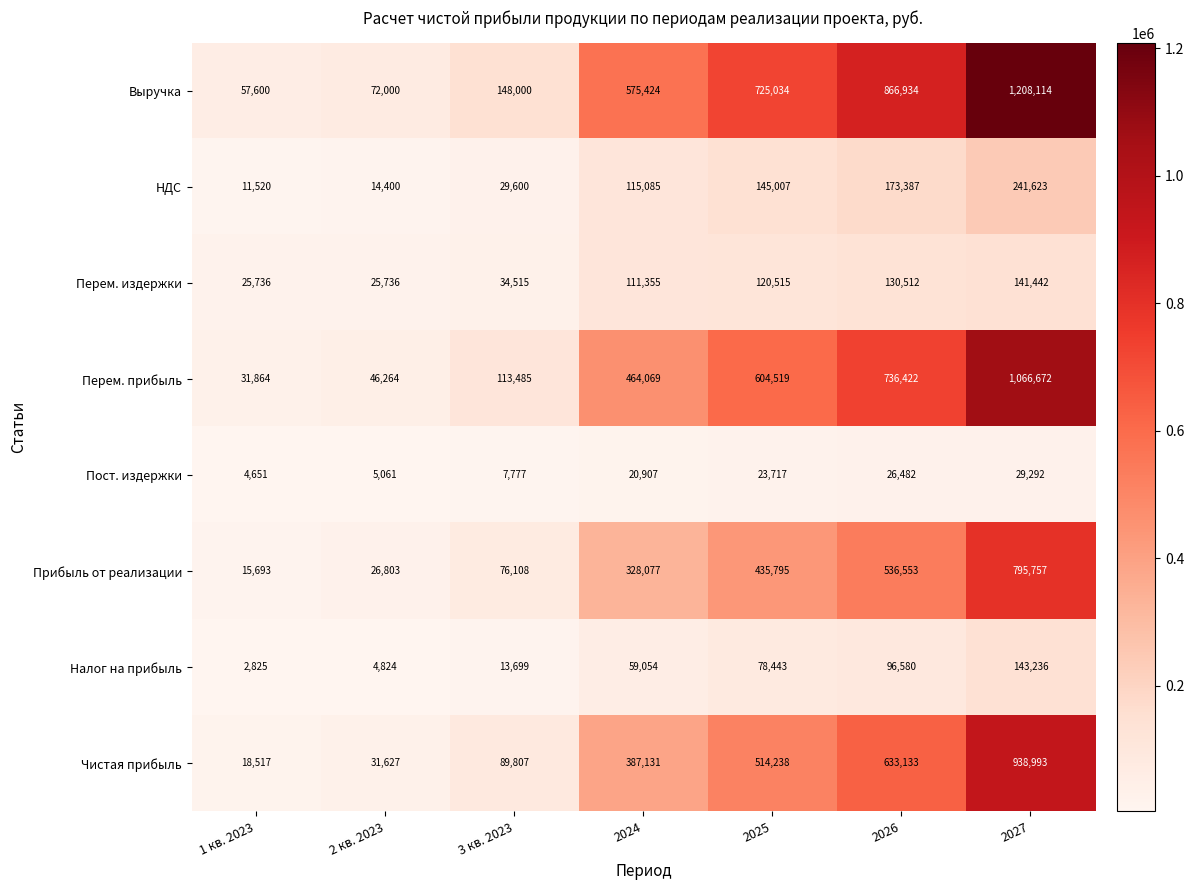

What is the total value across all series at 2025?

2647268